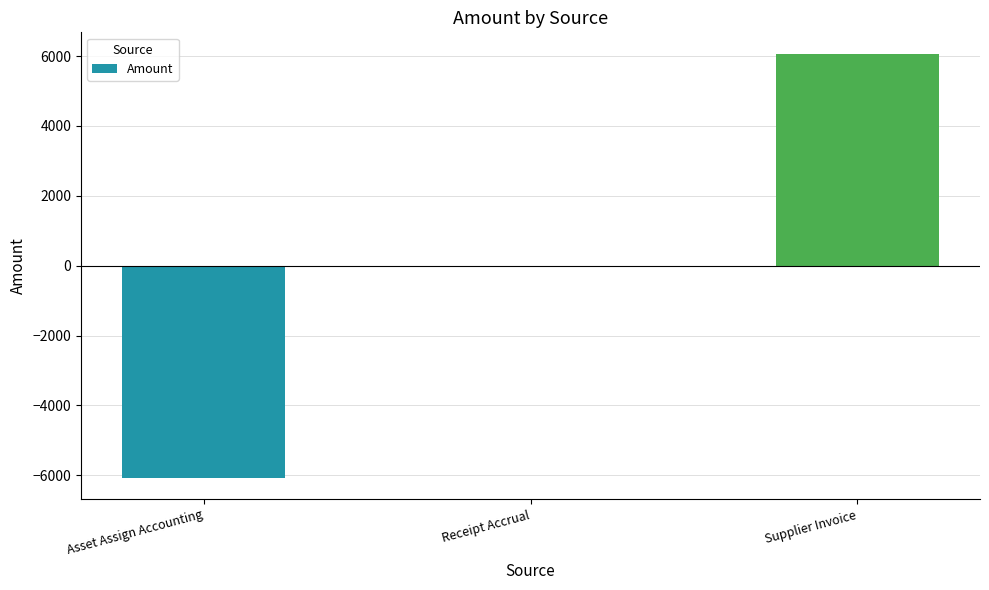

What is the sum of the values at Supplier Invoice and Receipt Accrual?

6071.5